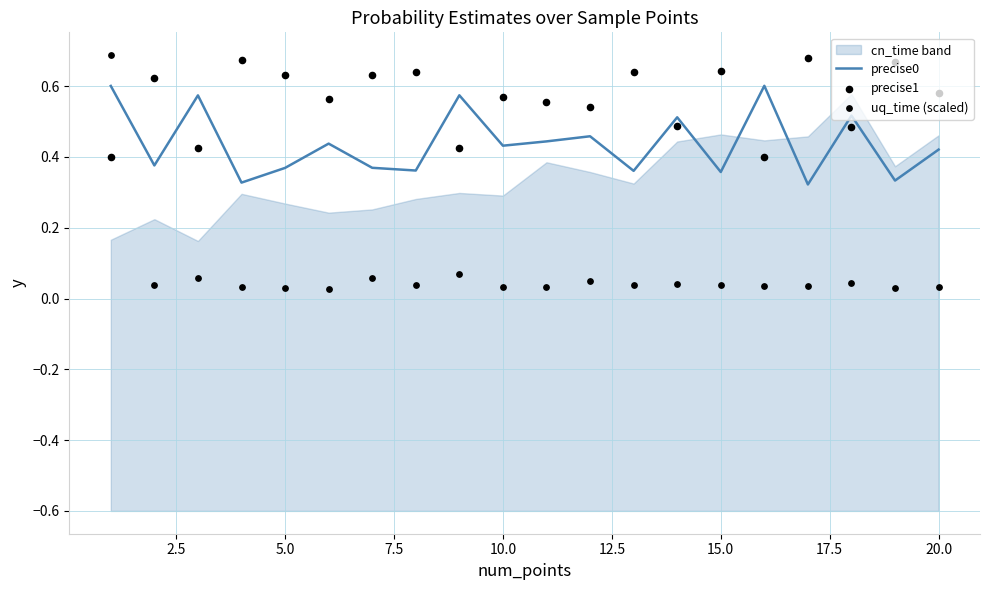

At how many categories does at least one series exceed 0?

20